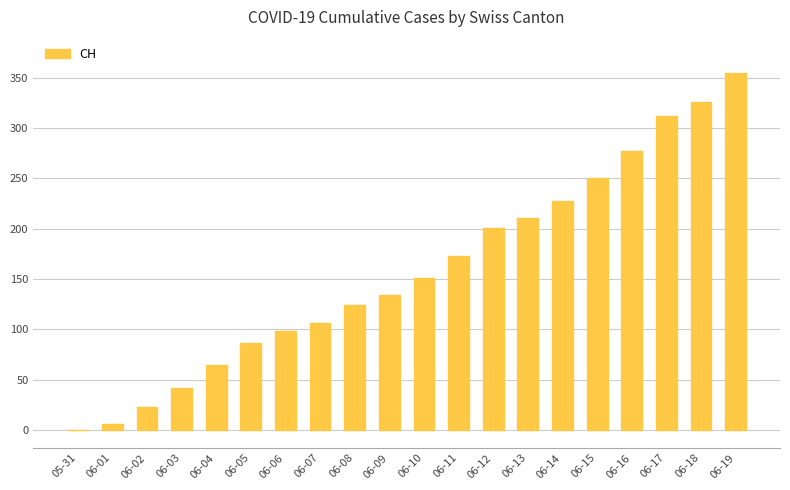

Which label corresponds to the largest value in the chart?

06-19